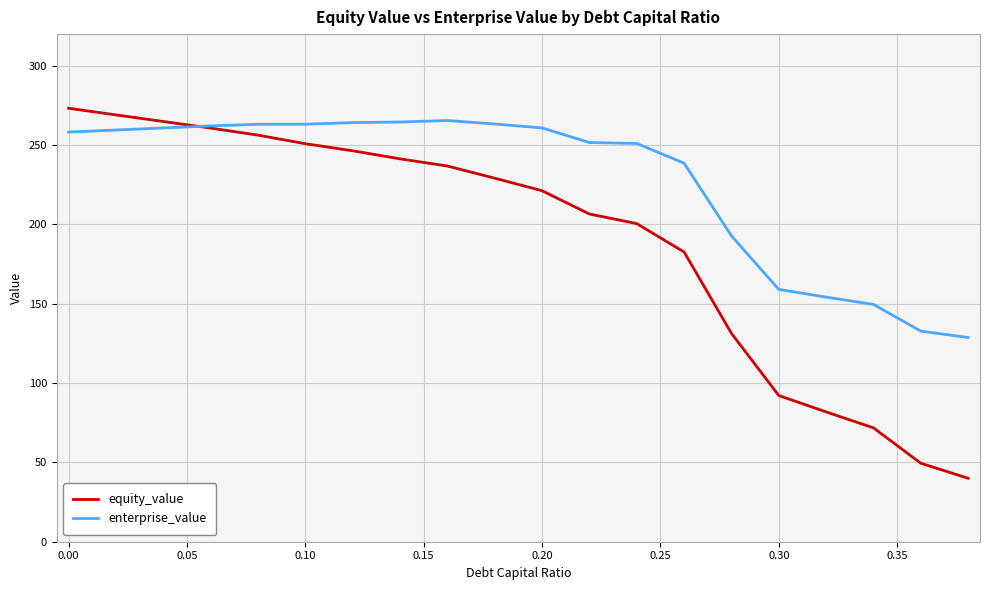

Which series has the largest total across all categories?

enterprise_value